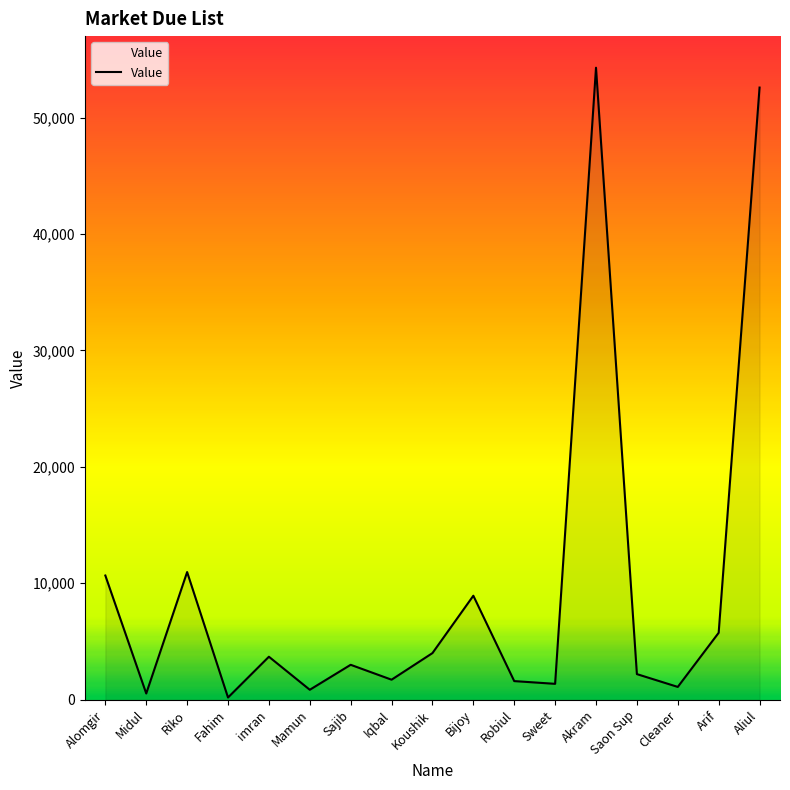

What is the maximum value shown in the chart?

54281